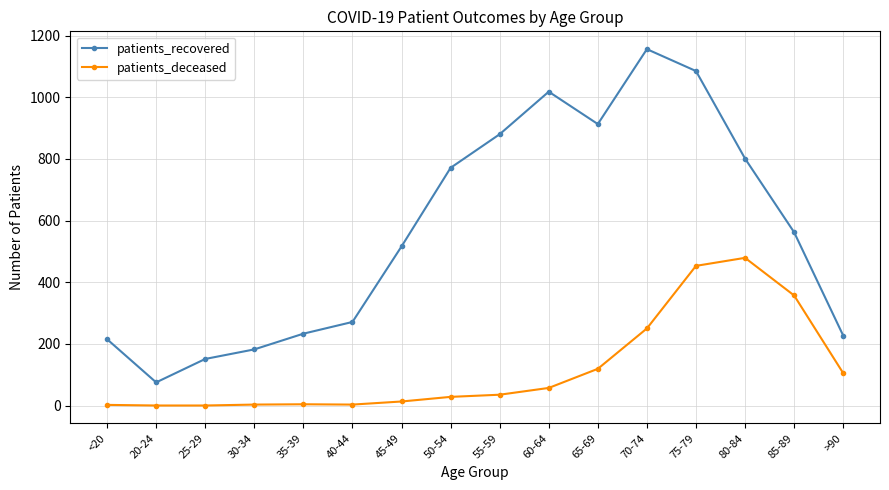

True or false: patients_recovered and patients_deceased intersect in this chart.

False